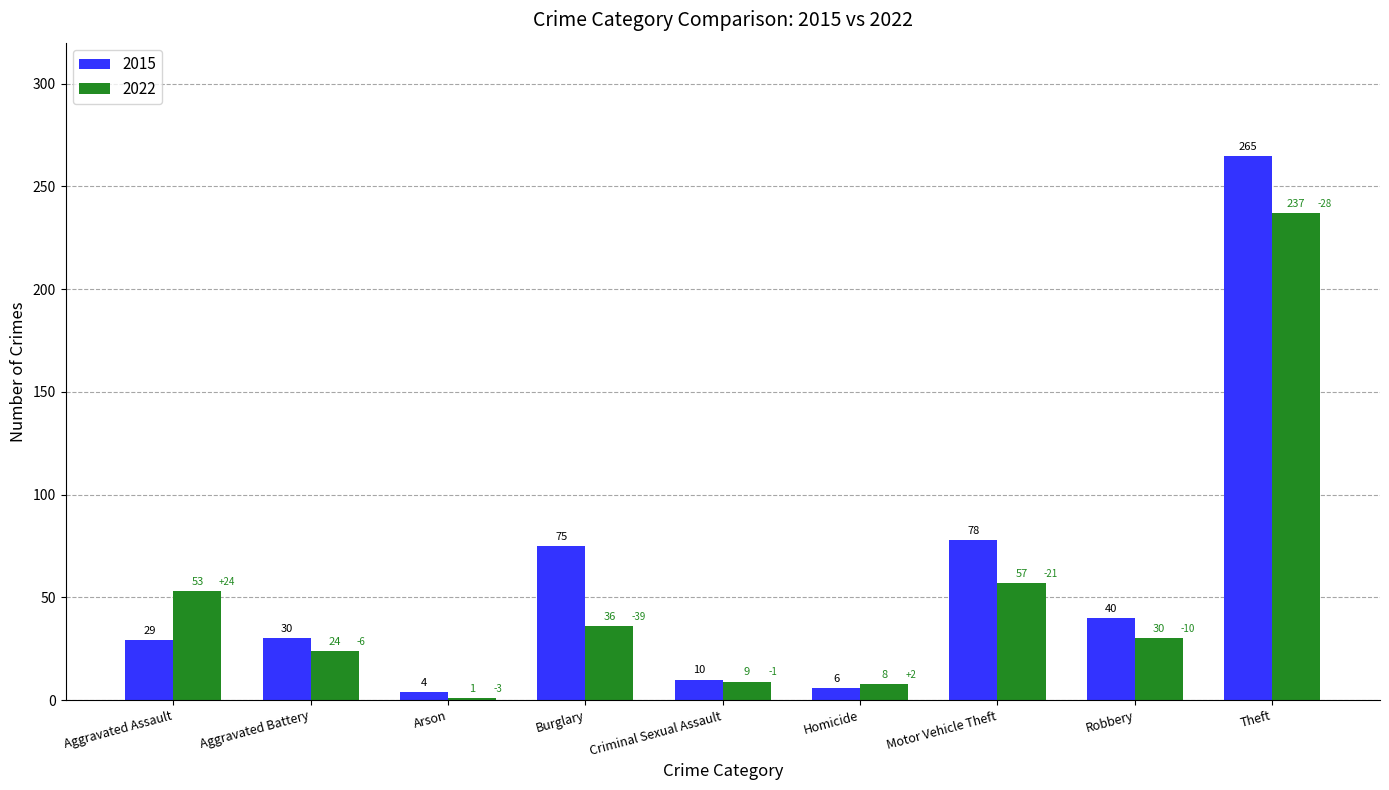

Reading left to right, list all the values displayed in this chart.

2015: 29	30	4	75	10	6	78	40	265
2022: 53	24	1	36	9	8	57	30	237